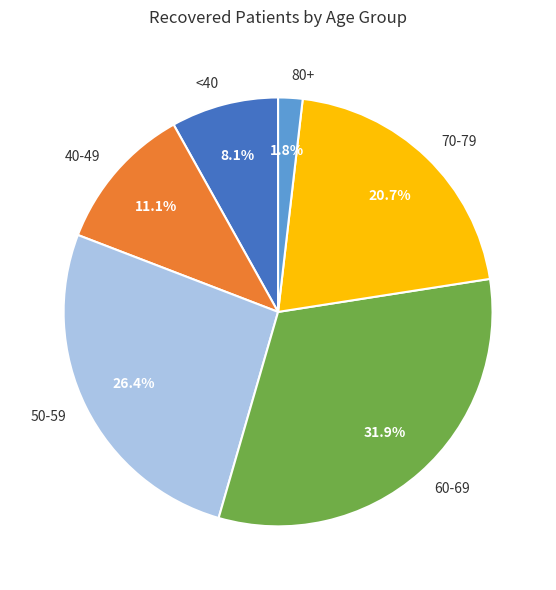

What is the smallest slice in the pie chart?

80+